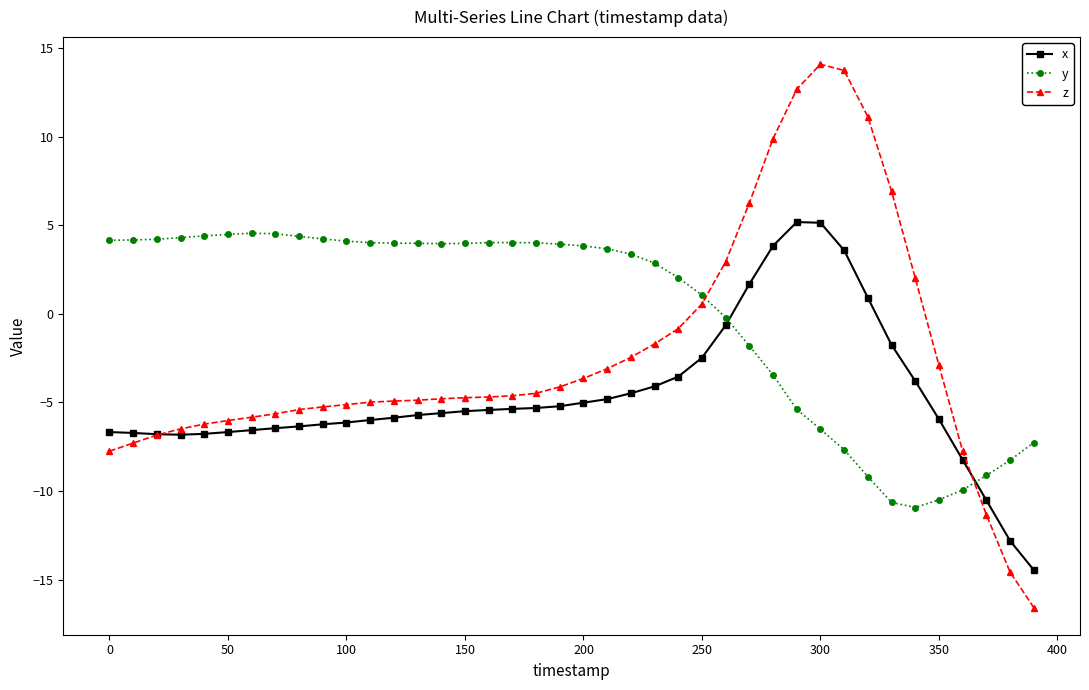

What is the value of the z point at the 15th from the left?

-4.8